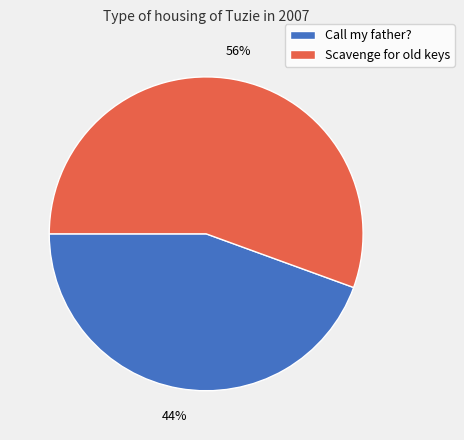

To the nearest percent, what is the combined percentage of Scavenge for old keys and Call my father??

100%